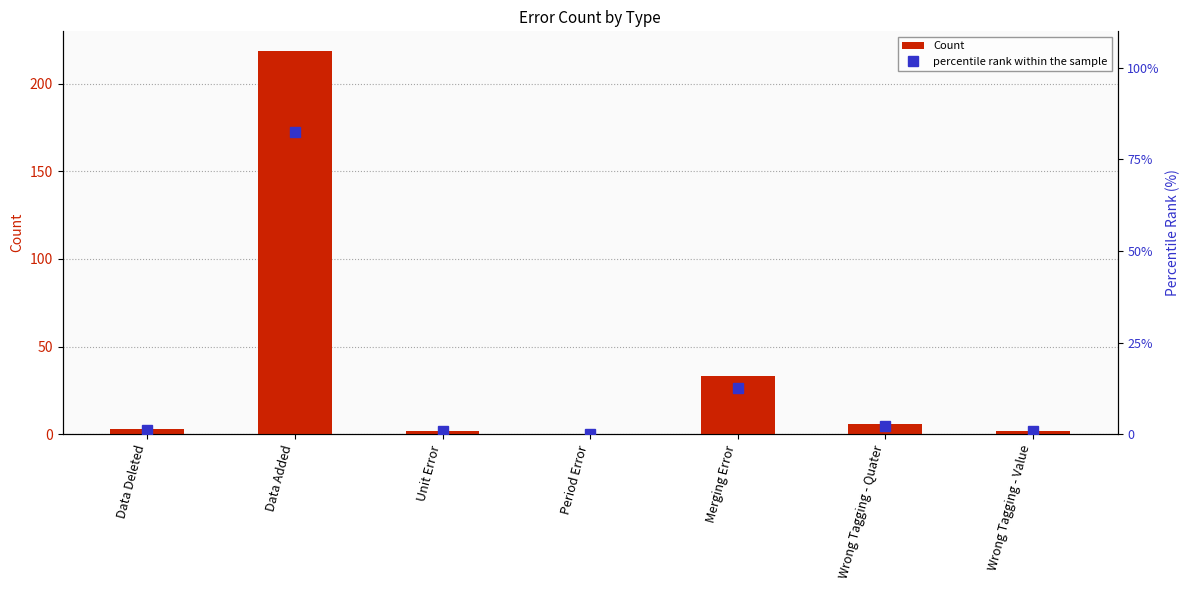

What are all the series names shown in the legend?

Count, percentile rank within the sample